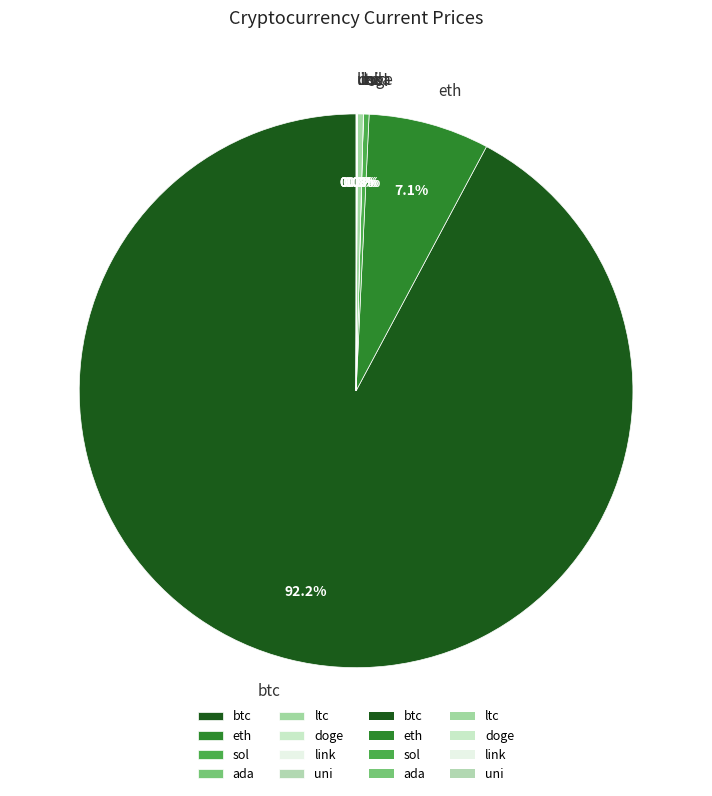

What portion of the pie excludes ltc?

99.7%